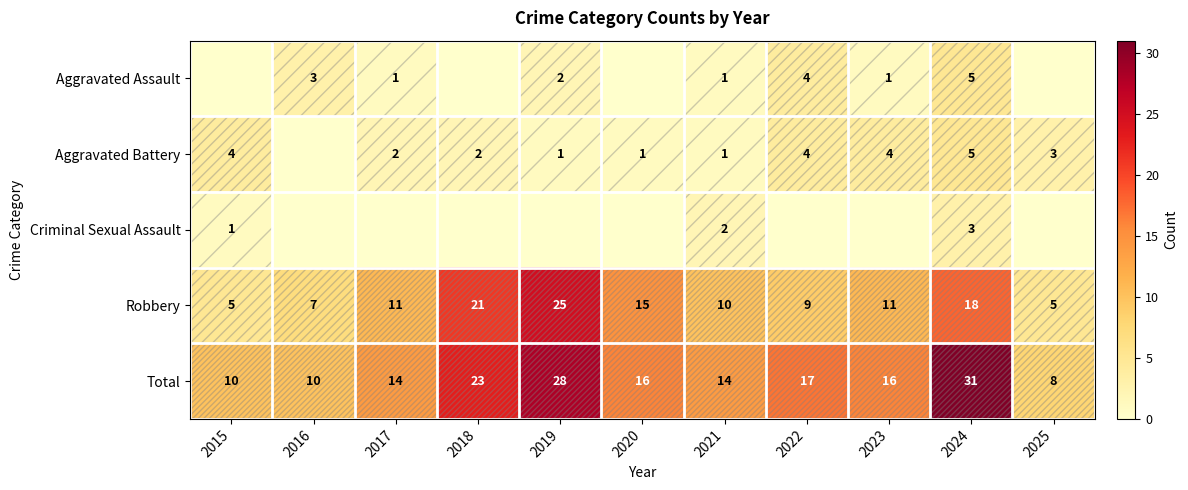

The value of Total at 2019 is 28. True or false?

True